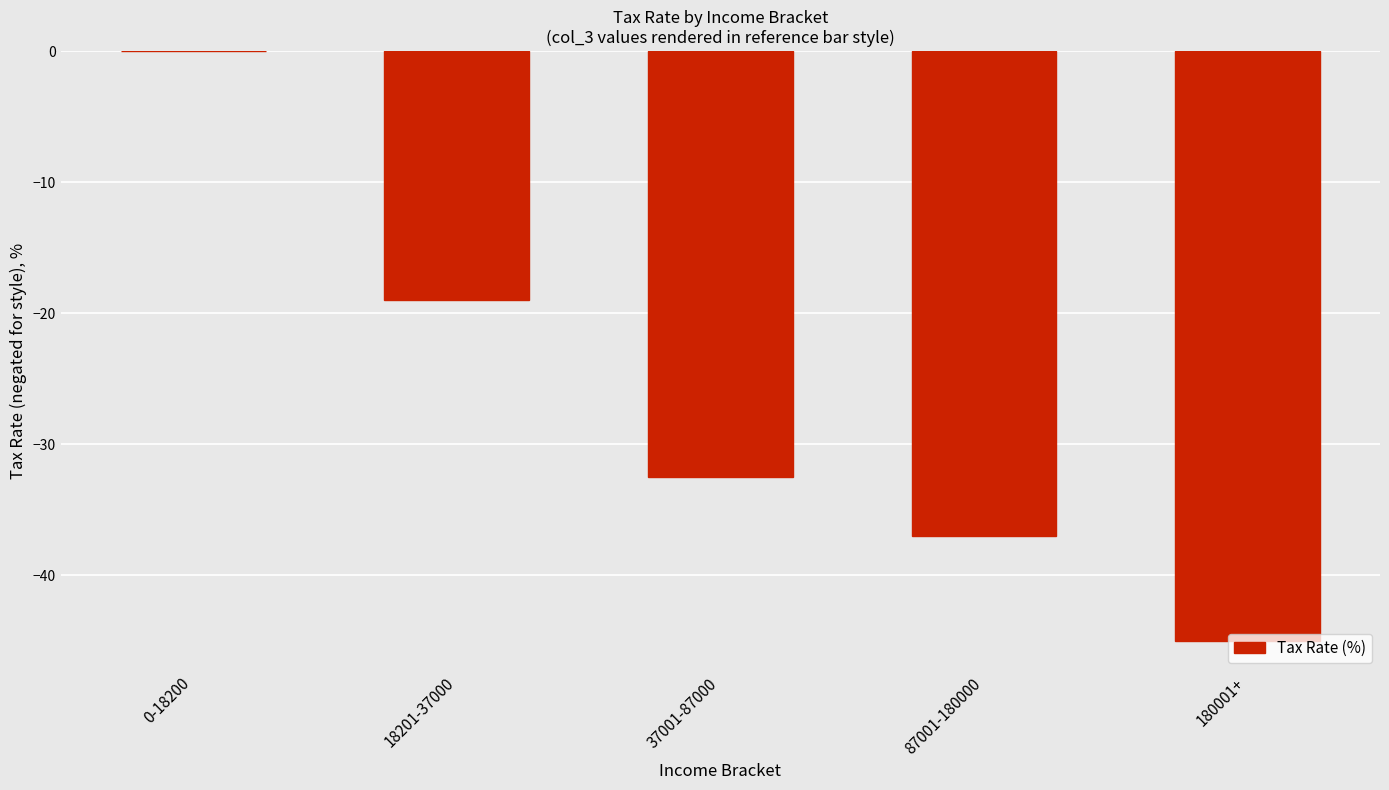

At which label does the data first exceed -32?

0-18200